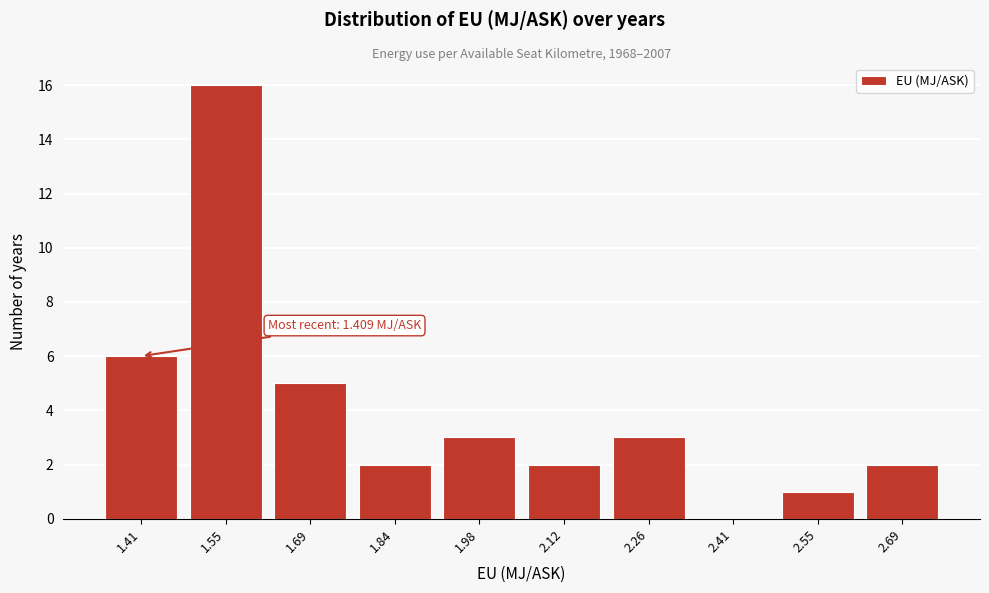

Reading right to left, extract all data points from this chart.

2.69=2	2.55=1	2.41=0	2.26=3	2.12=2	1.98=3	1.84=2	1.69=5	1.55=16	1.41=6